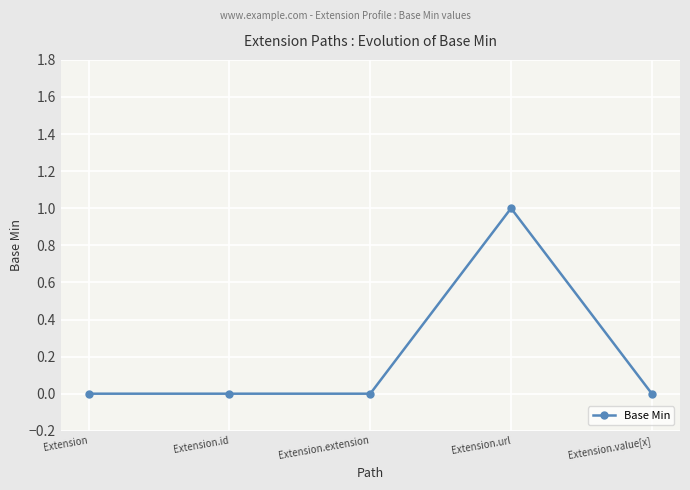

What is the value of the 4th point from the left?

1